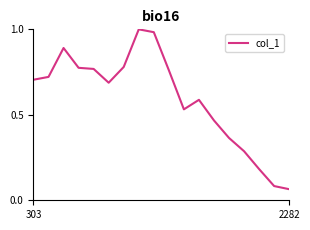

How many interior local valleys (lower than both neighbors) does the data have?

2